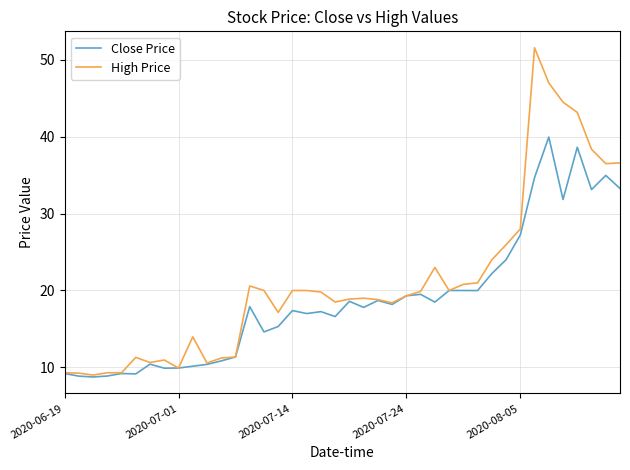

What are all the series names shown in the legend?

Close Price, High Price